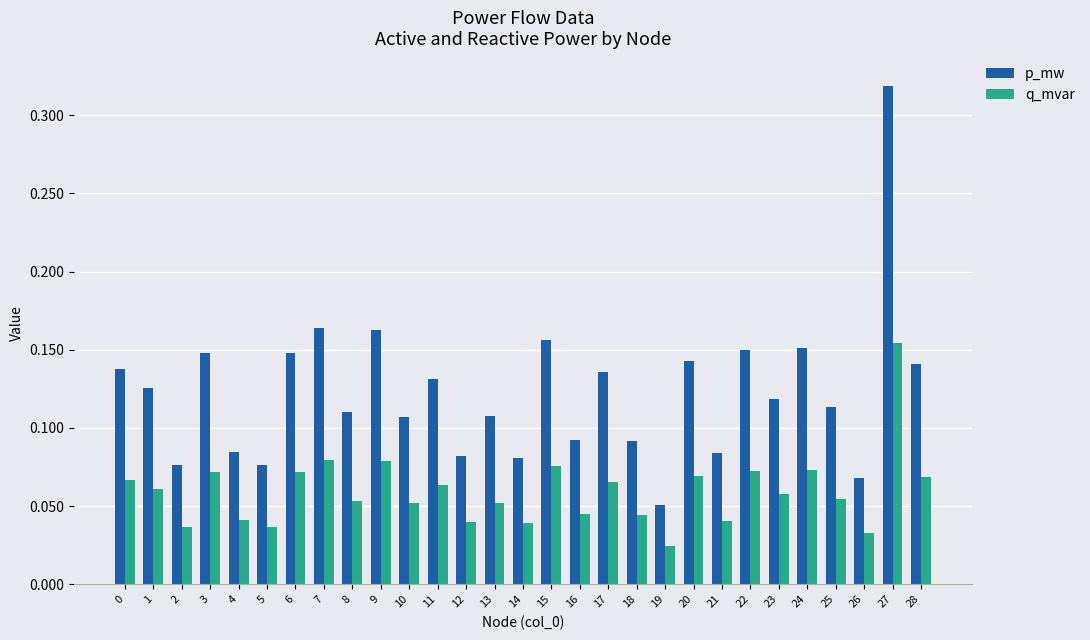

At which category is the sum across all series the highest?

27